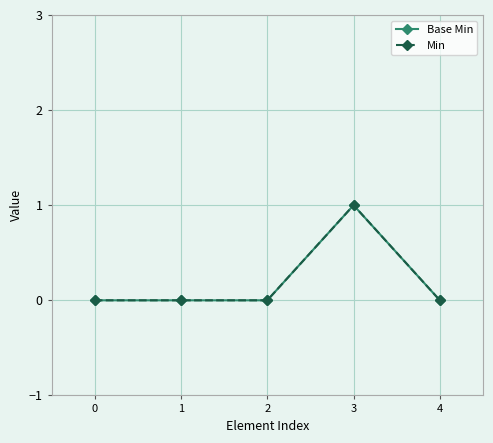

Is this an area chart (filled region under the line)?

No